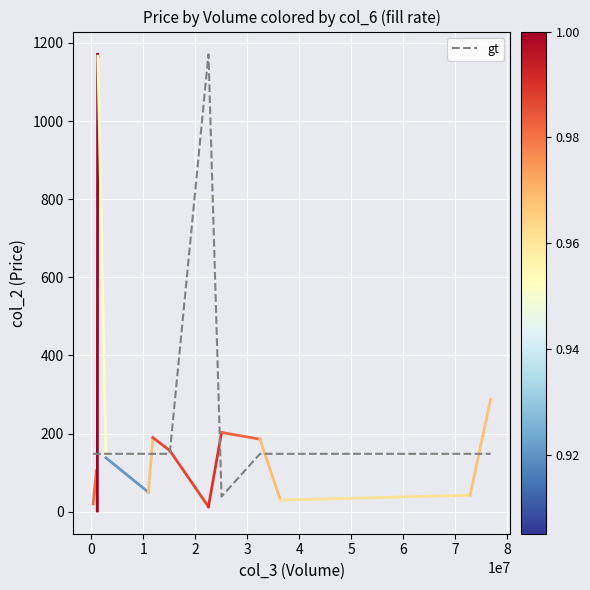

What is the maximum value shown in the chart?

1170.8